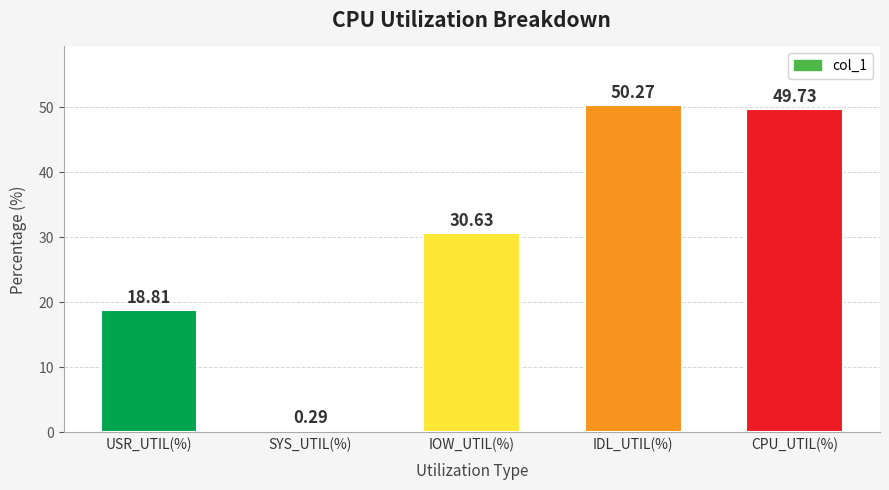

What is the greatest value displayed?

50.3